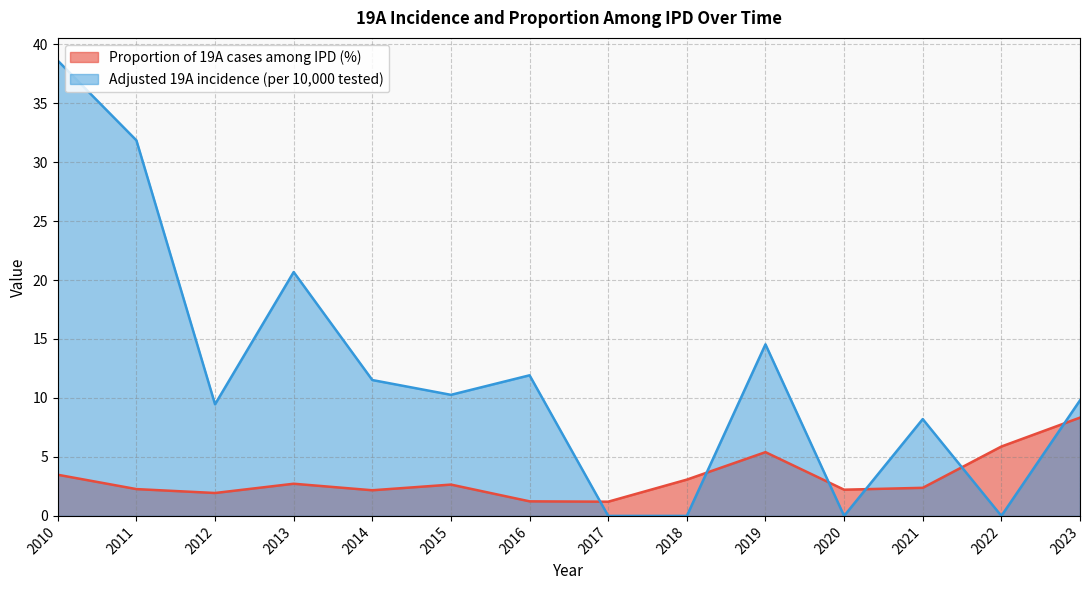

What is the difference between the maximum and minimum values in the Proportion of 19A cases among IPD (%) series?

7.1